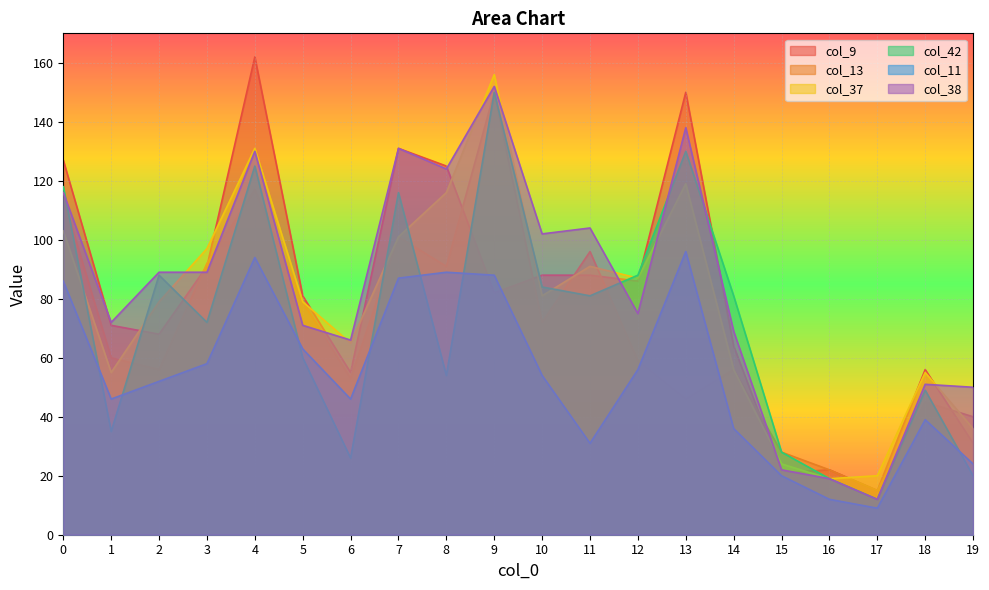

At which label is col_42 closest to 81?

11